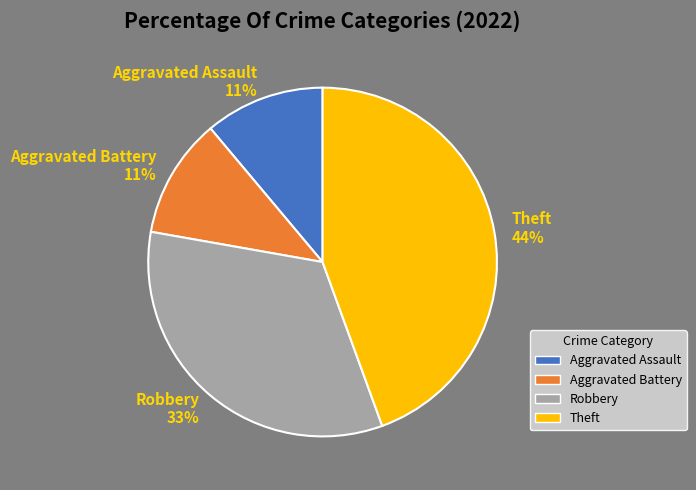

Approximately how many times larger is the value at Aggravated Battery compared to Robbery?

0.3